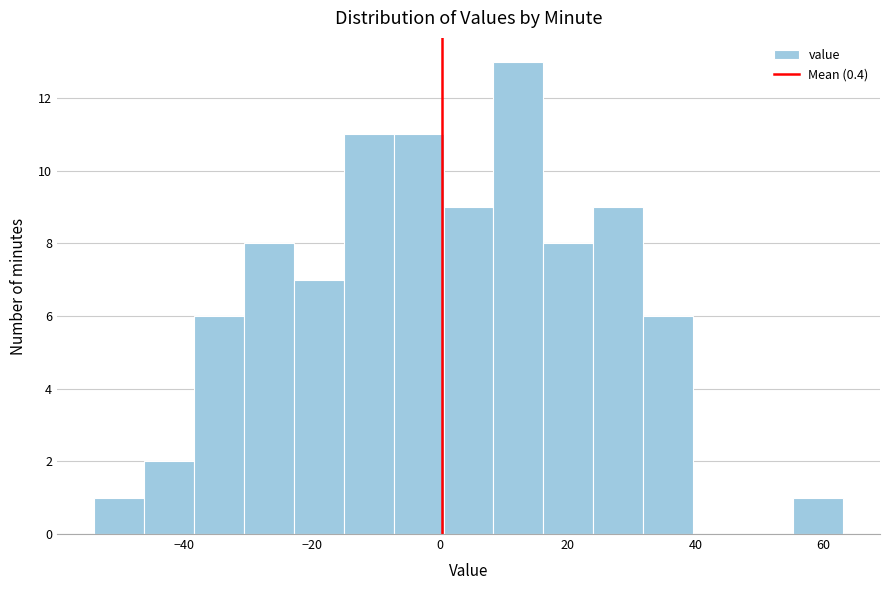

Around what value on the x-axis is the tallest bar? Give the approximate position of its centre, as read against the axis.

12